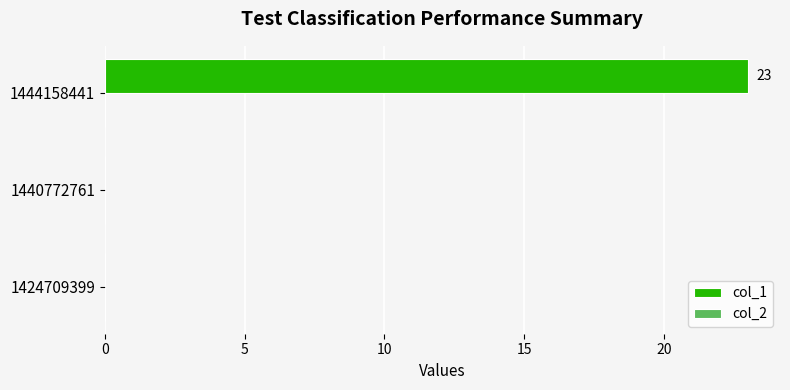

The value at 1444158441 is 23. True or false?

True